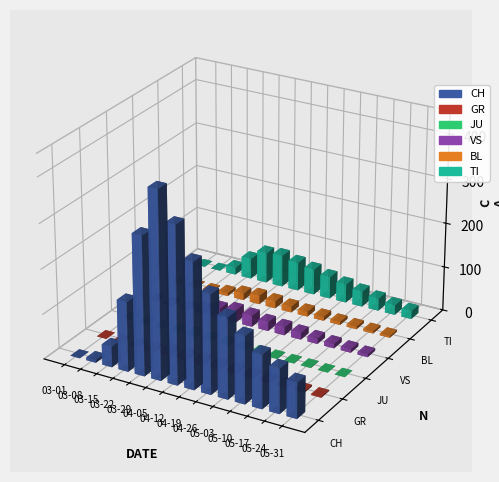

Rank the series at 2020-03-01 from lowest to highest value.

CH, GR, JU, VS, BL, TI